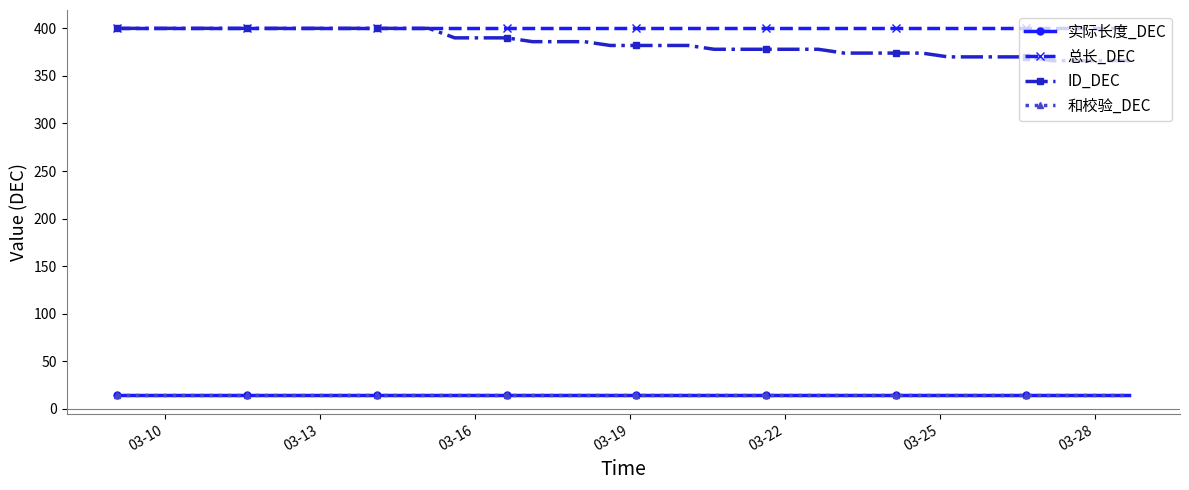

Which category has the lowest value in the 和校验_DEC series?

03-10